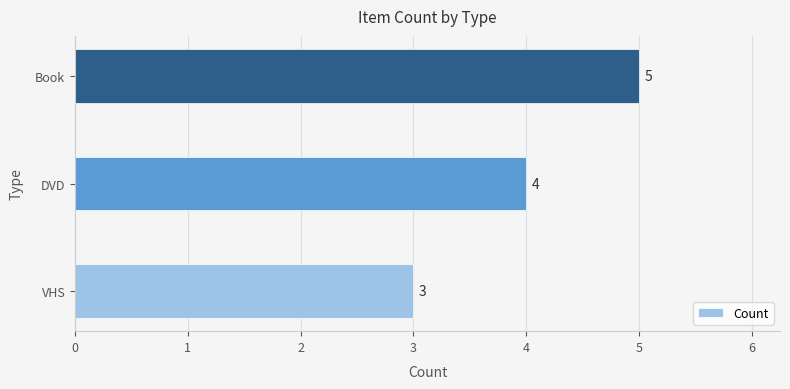

What is the change in value from DVD to Book?

+1